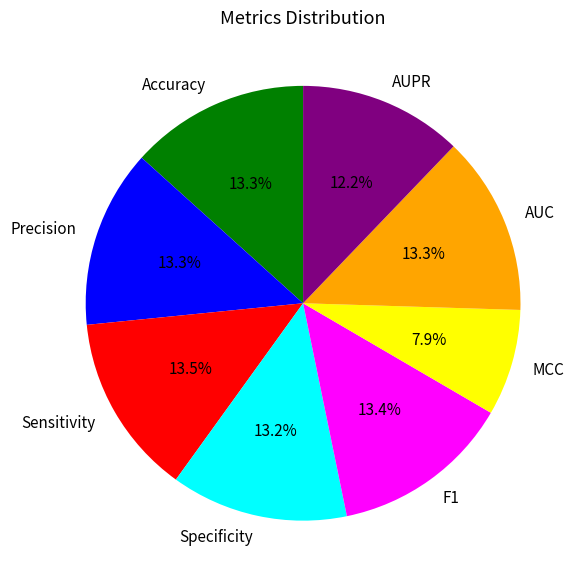

To the nearest percent, what percentage of the pie is Accuracy?

13%